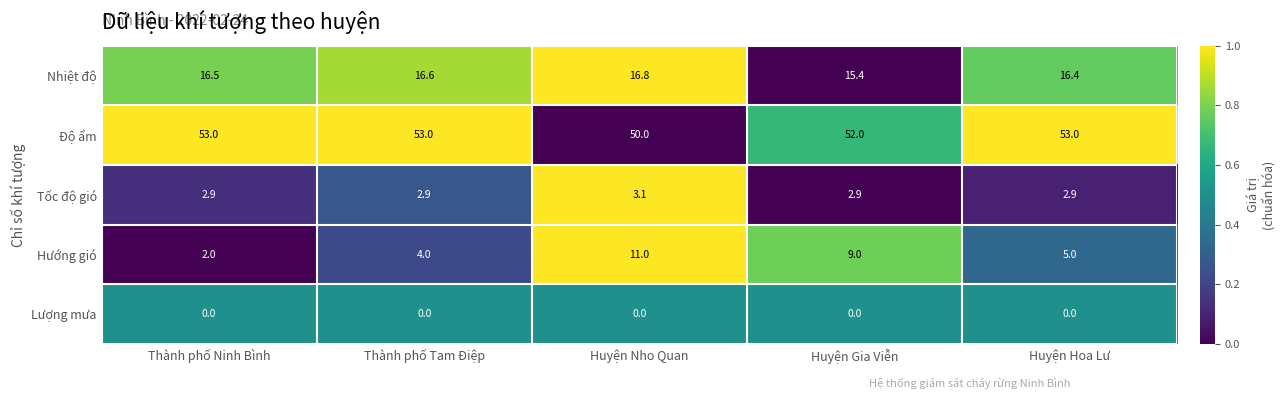

True or false: Tốc độ gió has a value of 2.9 at Thành phố Tam Điệp.

True